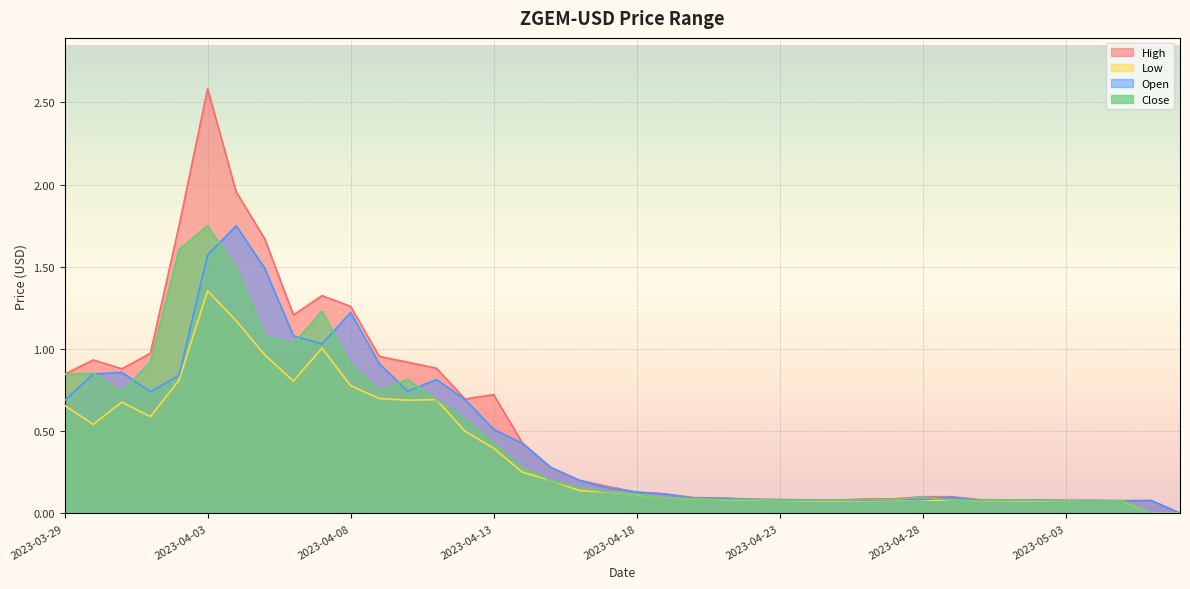

How many lines are shown in the chart?

4